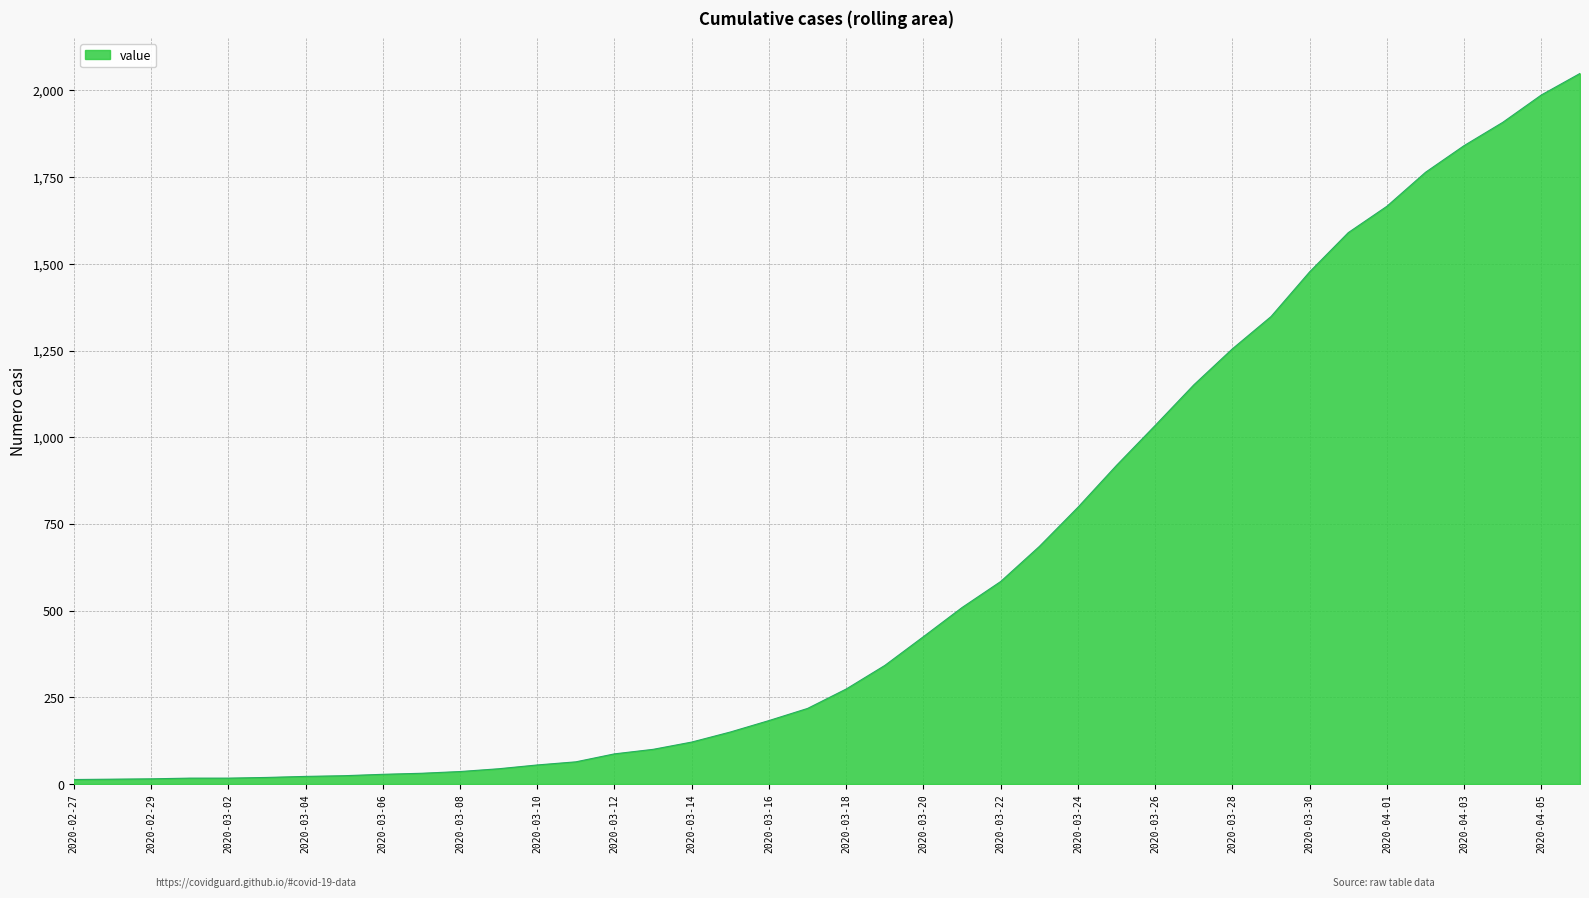

What is the greatest value displayed?

2049